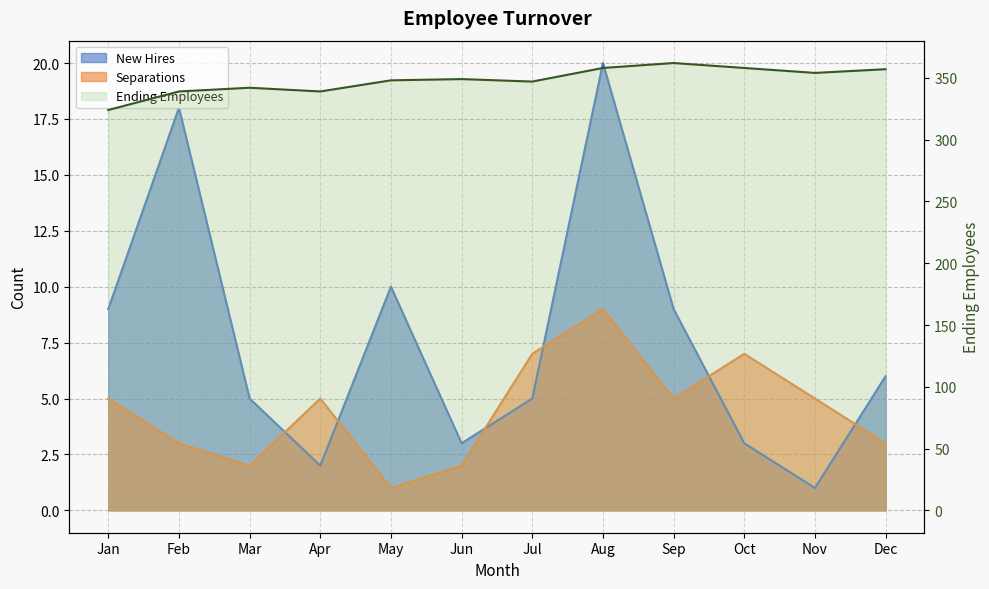

Reading left to right, what are all the values shown in this chart?

324	339	342	339	348	349	347	358	362	358	354	357